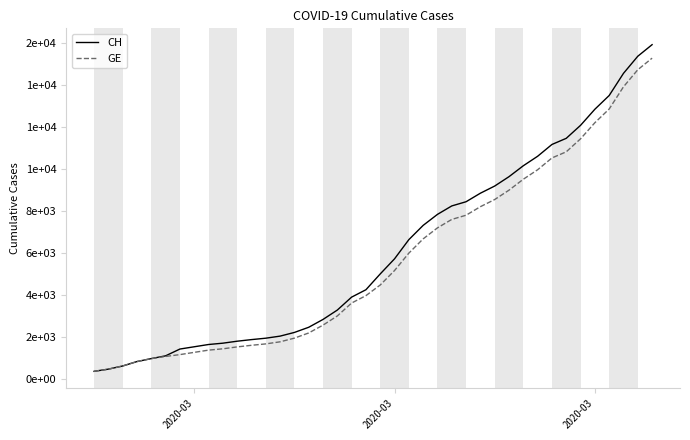

What are all the series names shown in the legend?

CH, GE